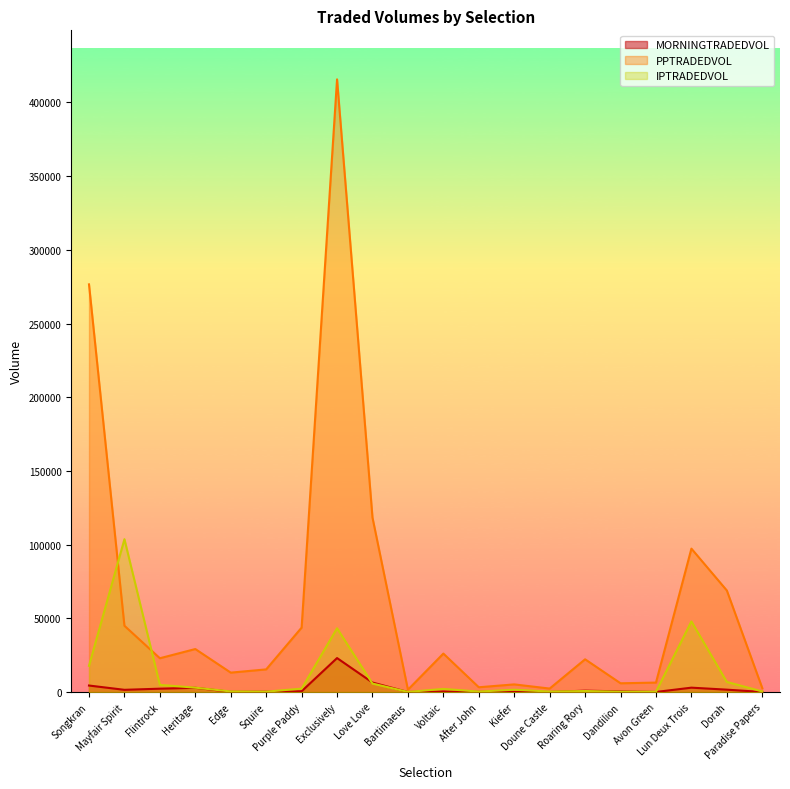

True or false: MORNINGTRADEDVOL and IPTRADEDVOL intersect in this chart.

True